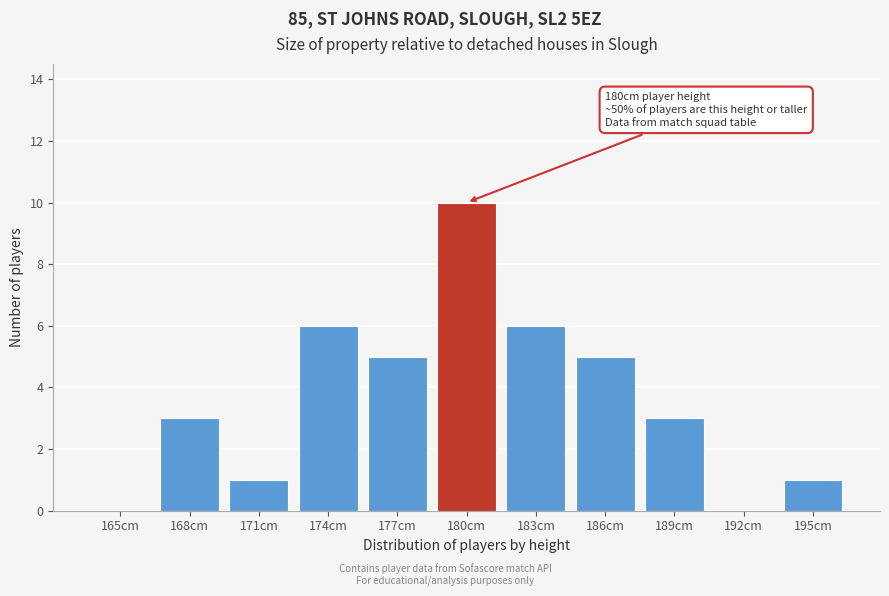

Reading right to left, transcribe all the data shown in this chart.

195cm=1	192cm=0	189cm=3	186cm=5	183cm=6	180cm=10	177cm=5	174cm=6	171cm=1	168cm=3	165cm=0